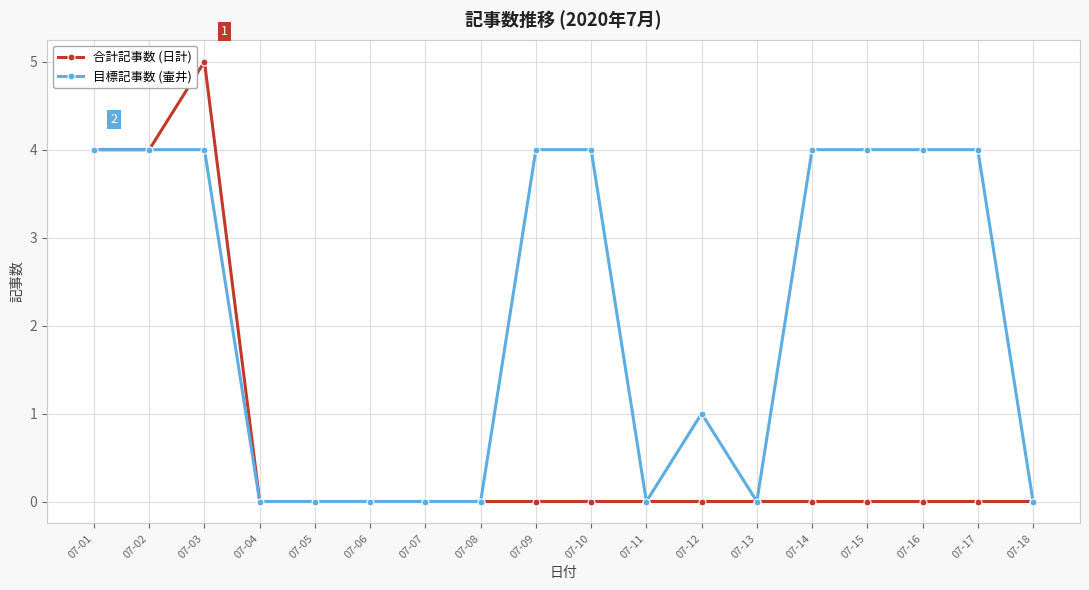

List the series in order of their overall mean, lowest first.

合計記事数 (日計), 目標記事数 (壷井)